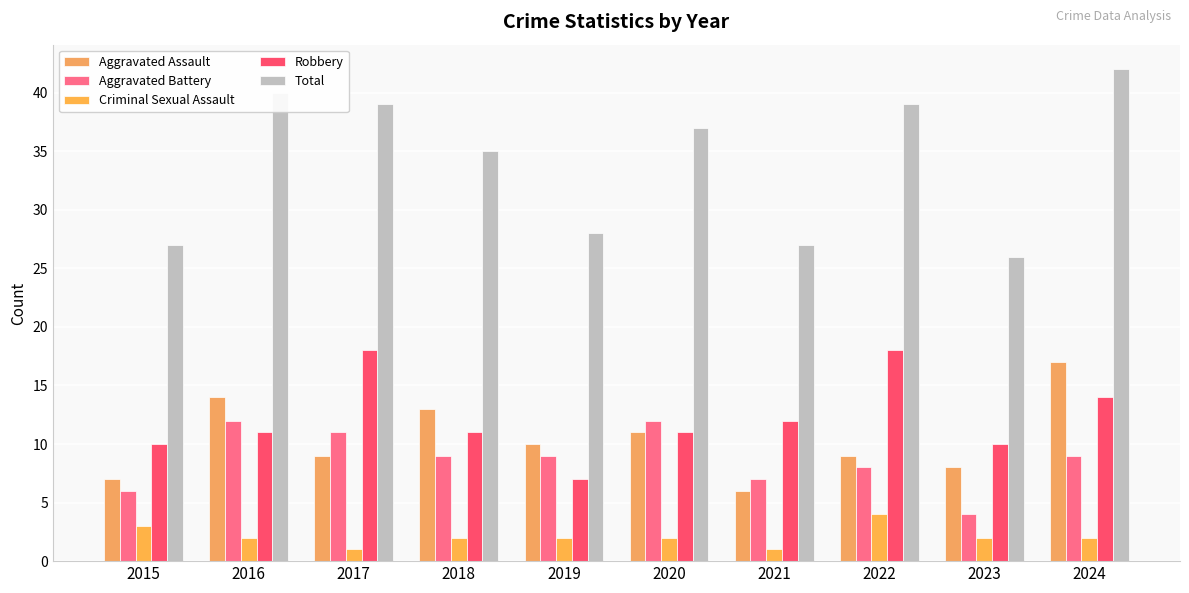

What is the value of the Robbery bar at the 7th from the left?

12